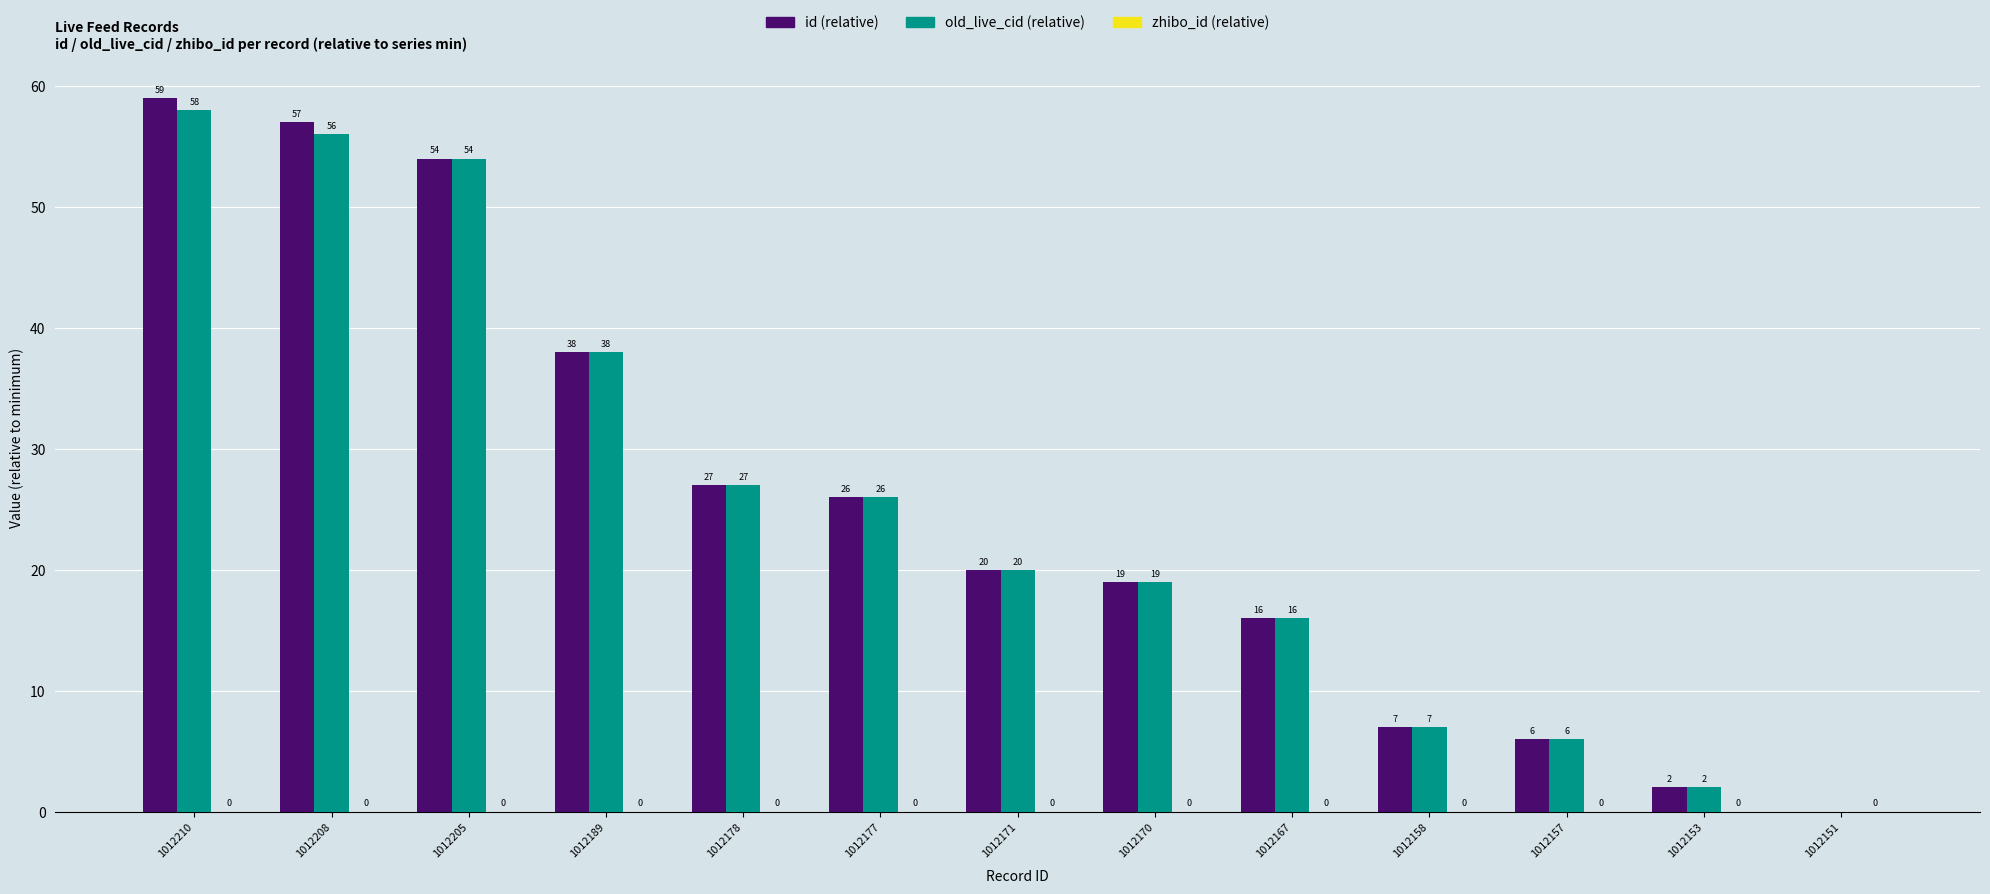

At which label does id (relative) reach its peak?

1012210